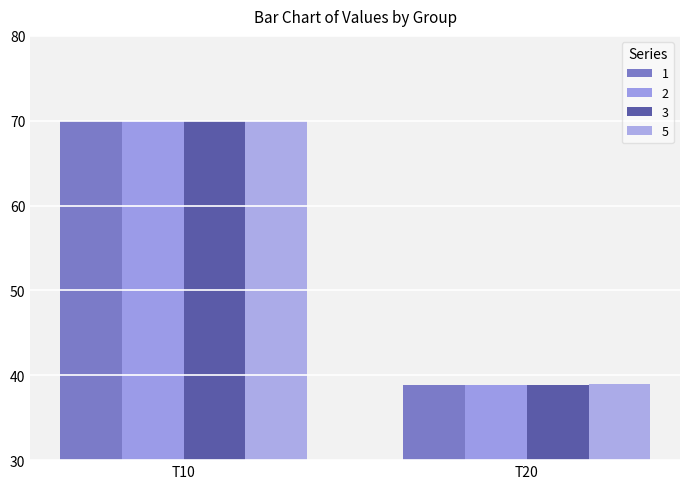

Reading left to right, list all the values displayed in this chart.

1: 70.0	38.9
2: 70.0	38.9
3: 70.0	38.9
5: 70.0	39.0